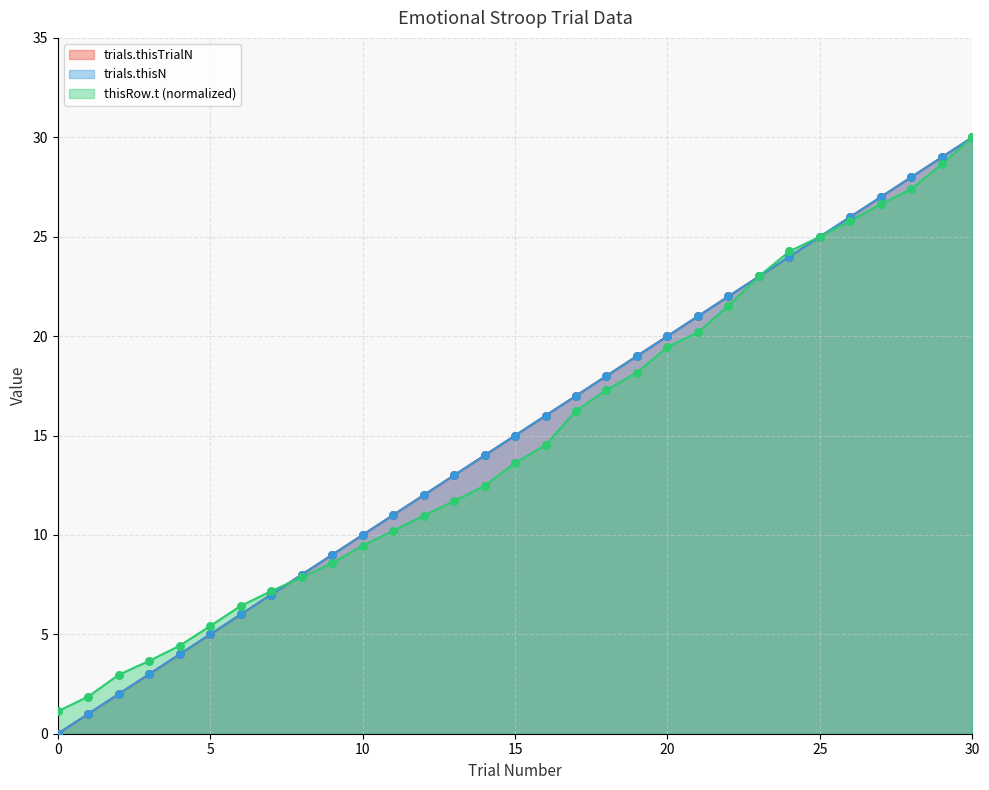

What are all the series names shown in the legend?

trials.thisTrialN, trials.thisN, thisRow.t